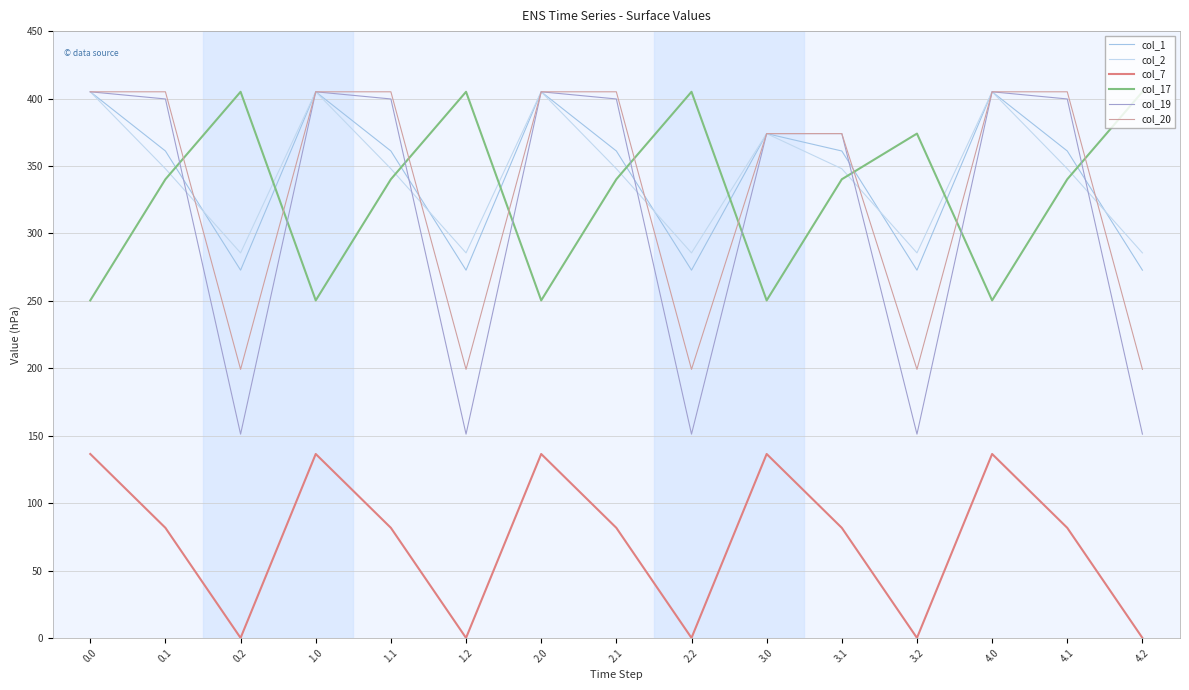

How many lines are shown in the chart?

6